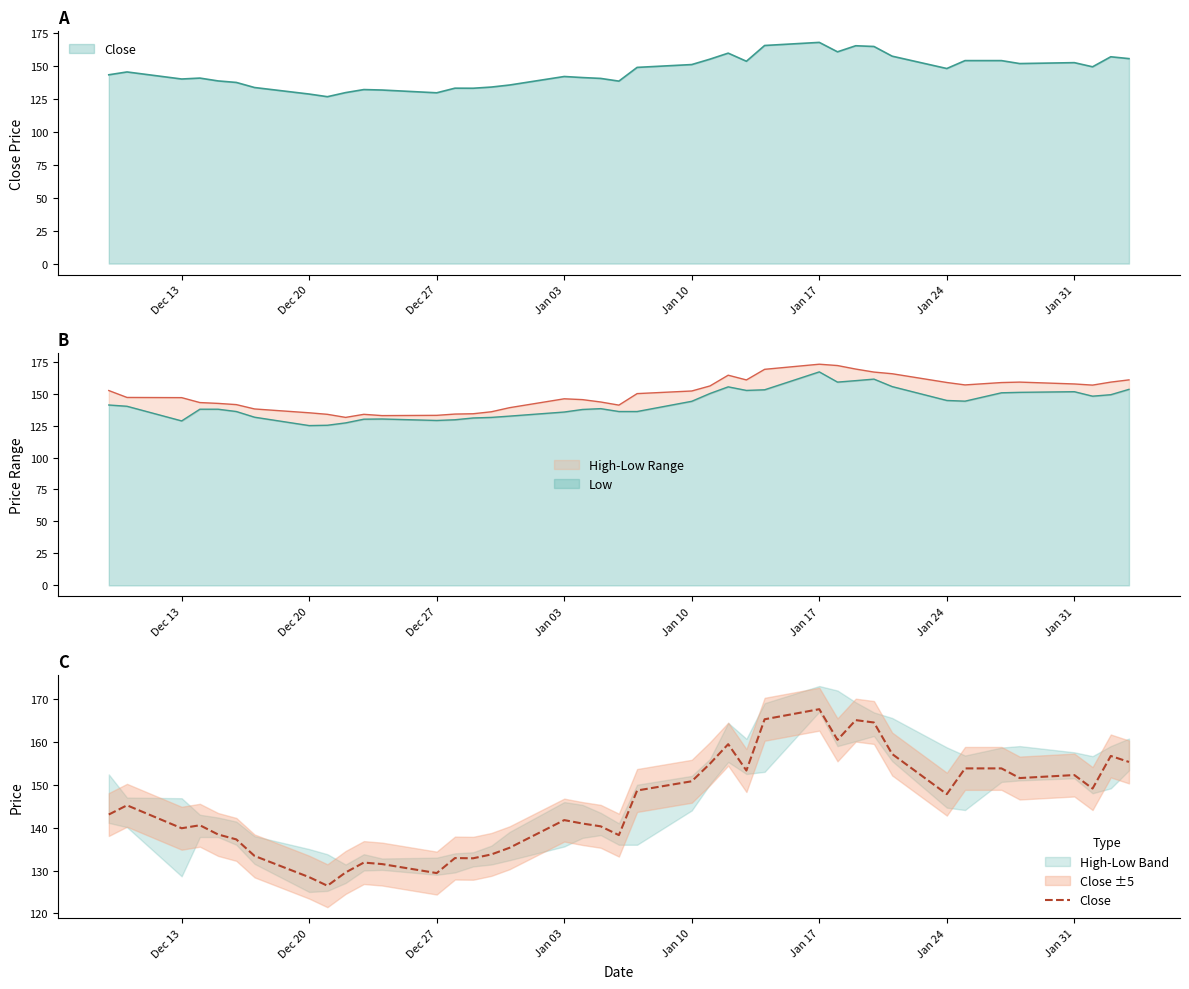

How many lines are shown in the chart?

1